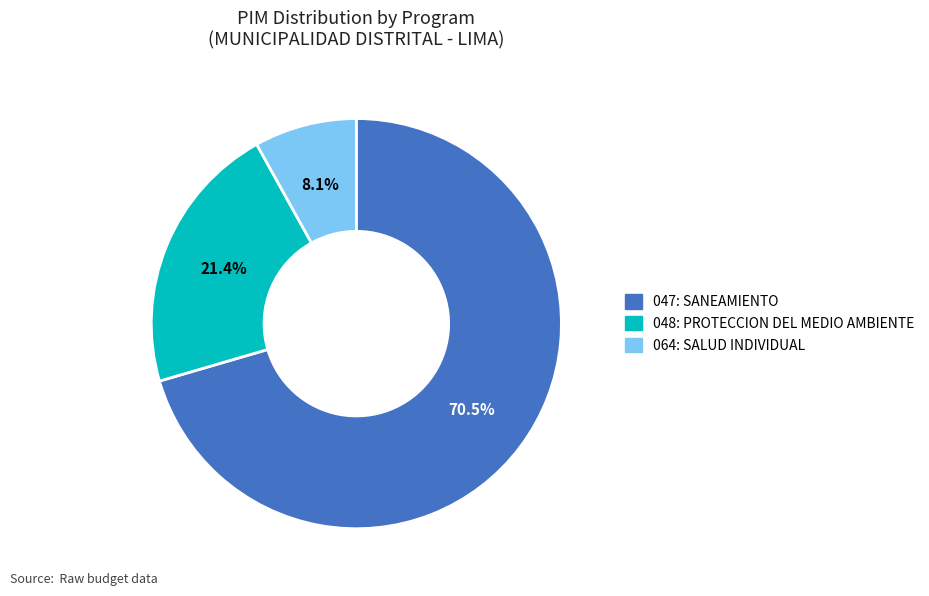

Rank the categories by value from lowest to highest.

064: SALUD INDIVIDUAL, 048: PROTECCION DEL MEDIO AMBIENTE, 047: SANEAMIENTO